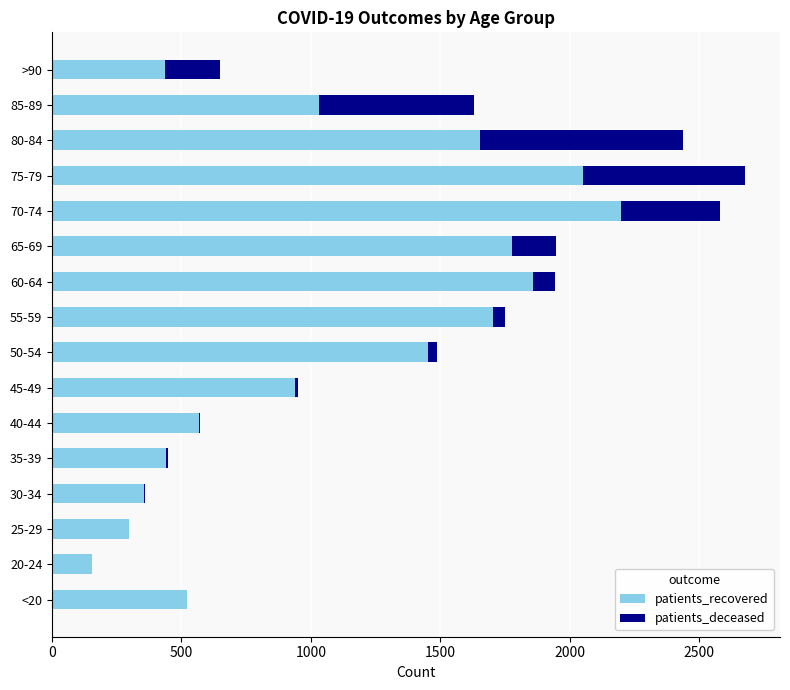

What is the maximum value for patients_recovered?

2197